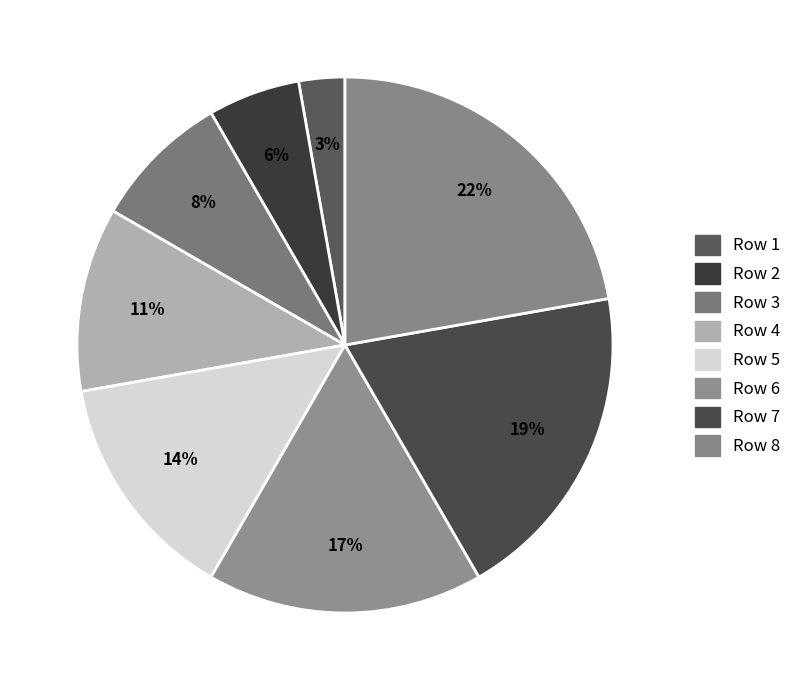

The Row 2 slice represents 1% of the pie. True or false?

False